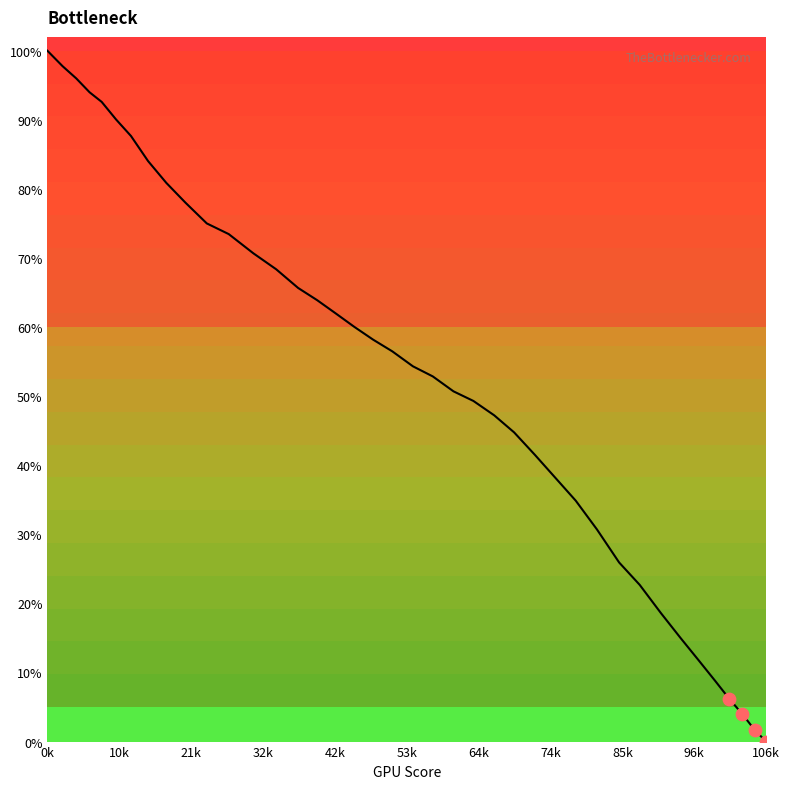

What is the greatest value displayed?

100.0